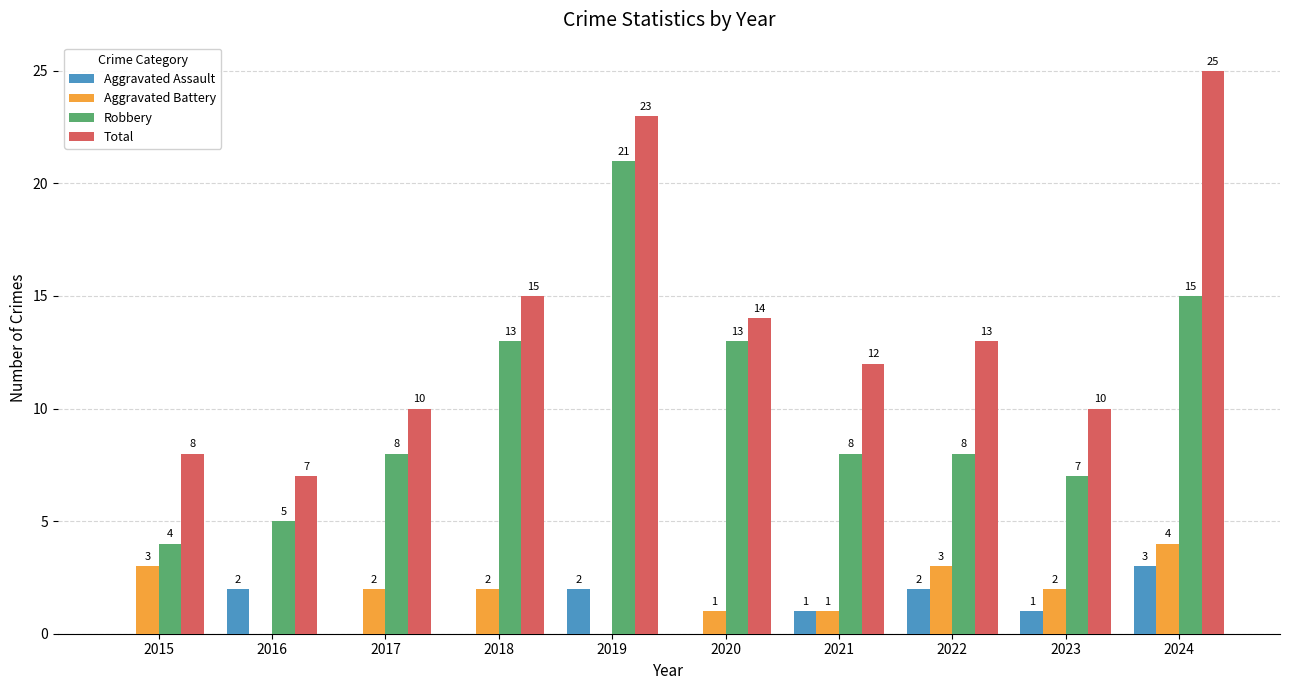

What is the sum of the Robbery values at 2016 and 2022?

13